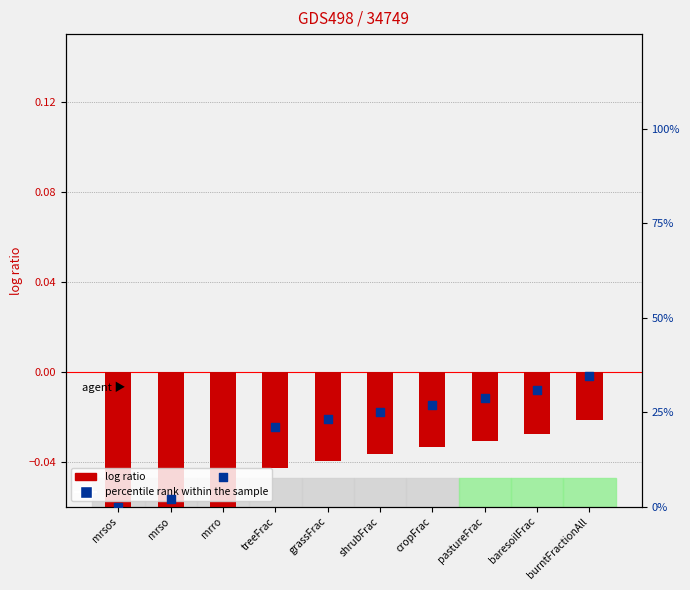

Which series contains the lowest Y value?

log ratio